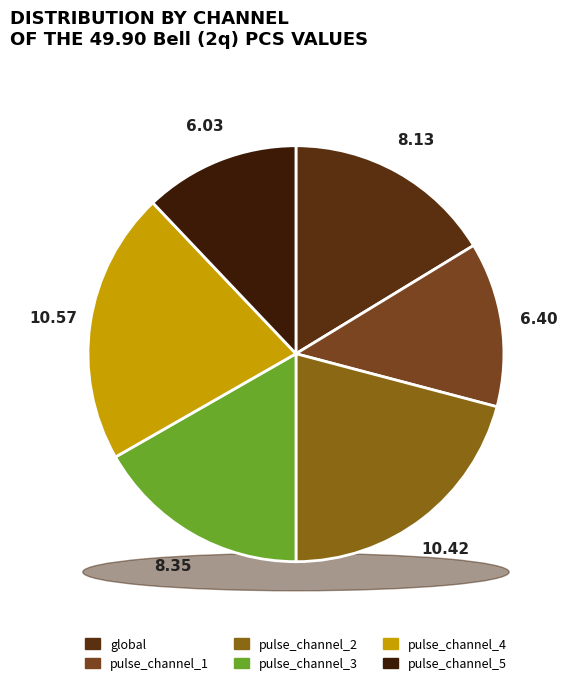

Which slice is the smallest?

pulse_channel_5